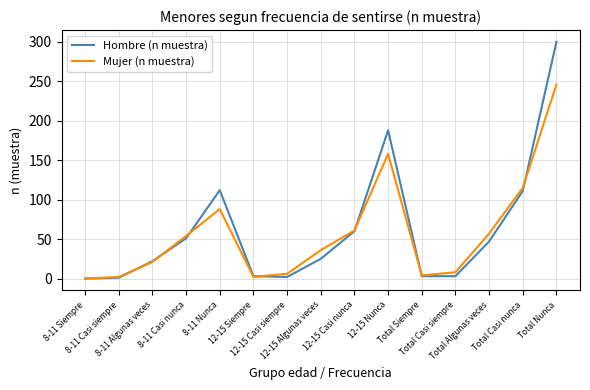

Which series has the largest range (max minus min)?

Hombre (n muestra)